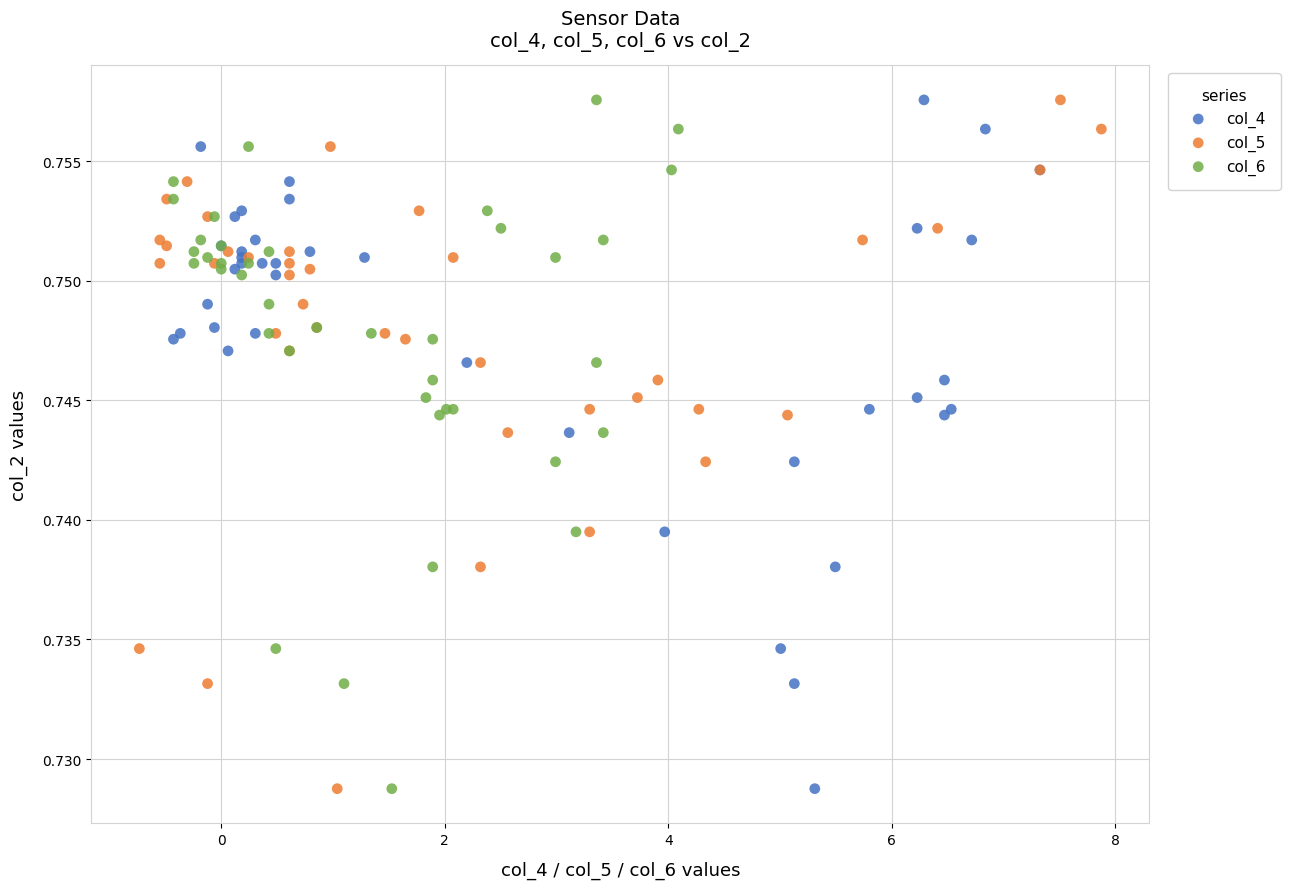

What are all the series names shown in the legend?

col_4, col_5, col_6